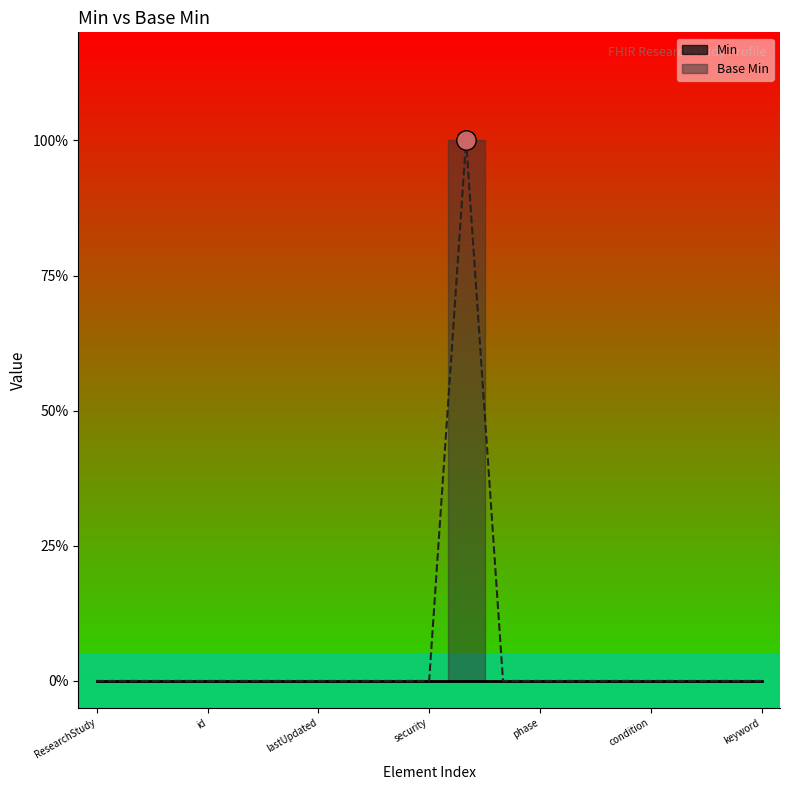

Which has a higher value, ResearchStudy.phase or ResearchStudy.meta.versionId?

ResearchStudy.phase